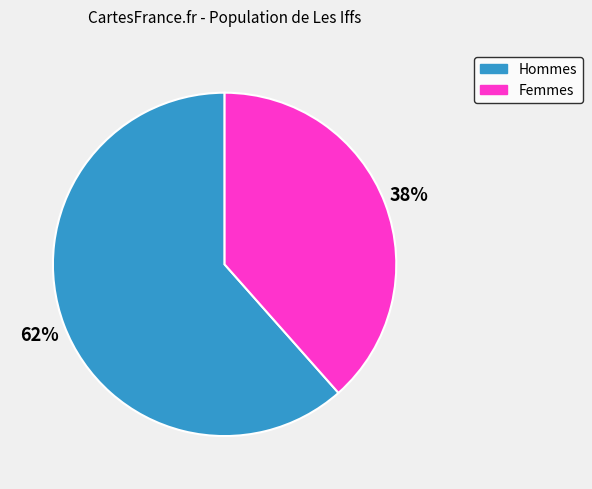

Is there a majority slice in this chart?

Yes